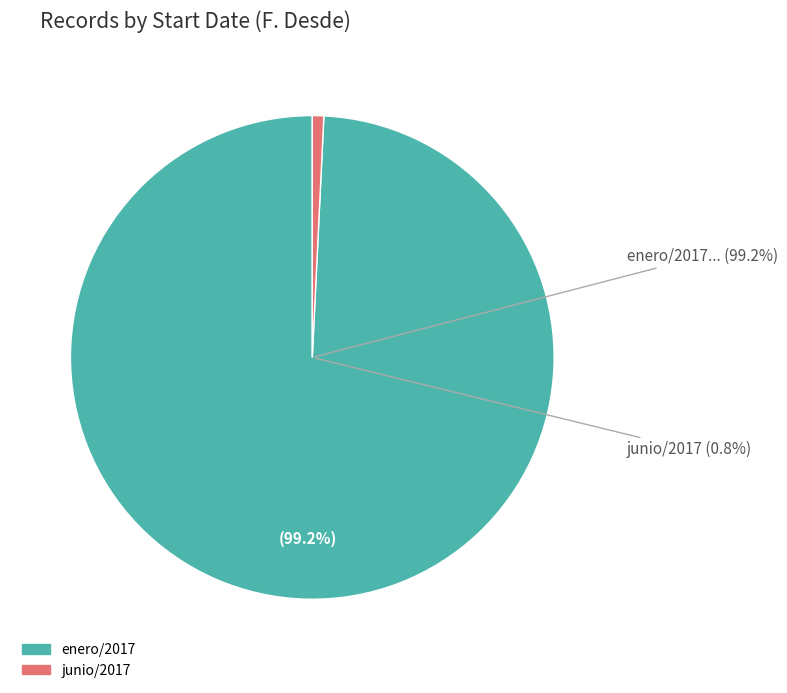

Is it true that Other is 5% of the pie?

False